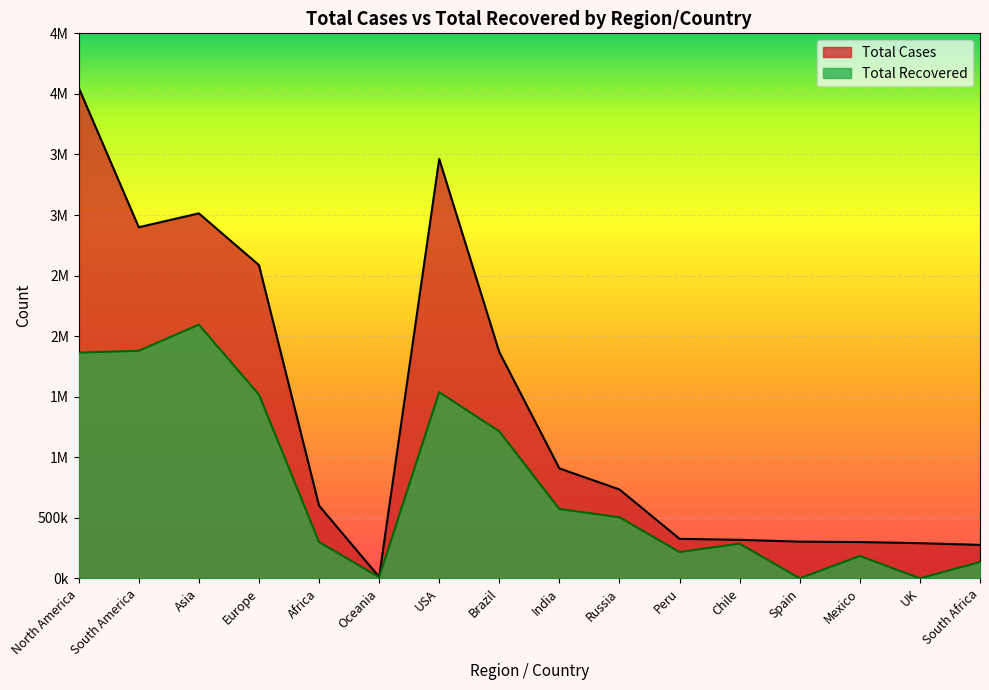

What are all the series names shown in the legend?

Total Cases, Total Recovered